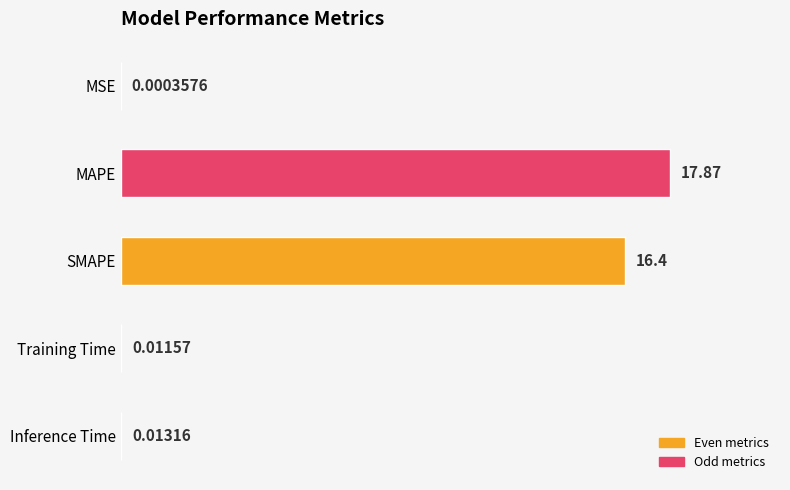

What is the change in value from MAPE to SMAPE?

-1.5